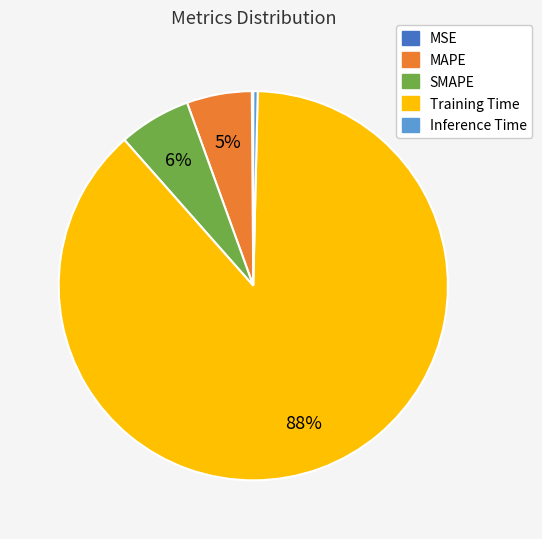

To the nearest percent, what portion does MAPE represent?

5%